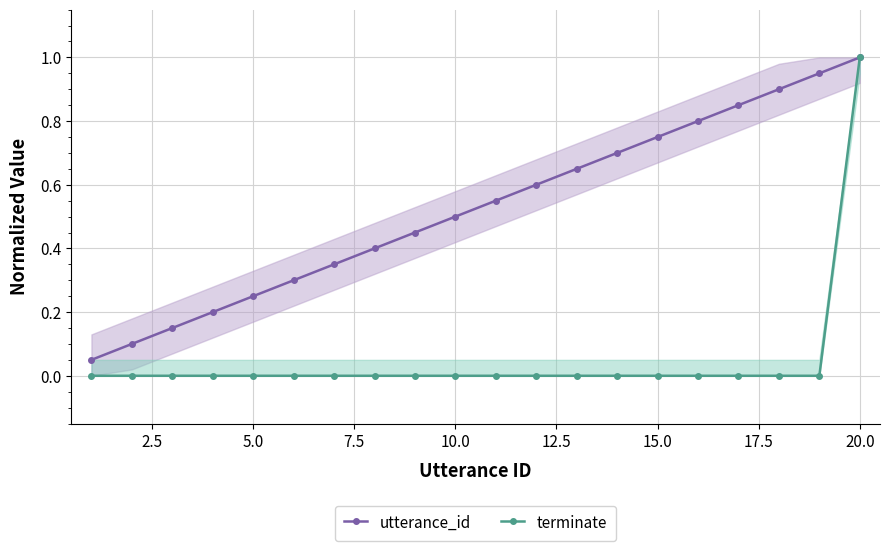

Is this an area chart (filled region under the line)?

No